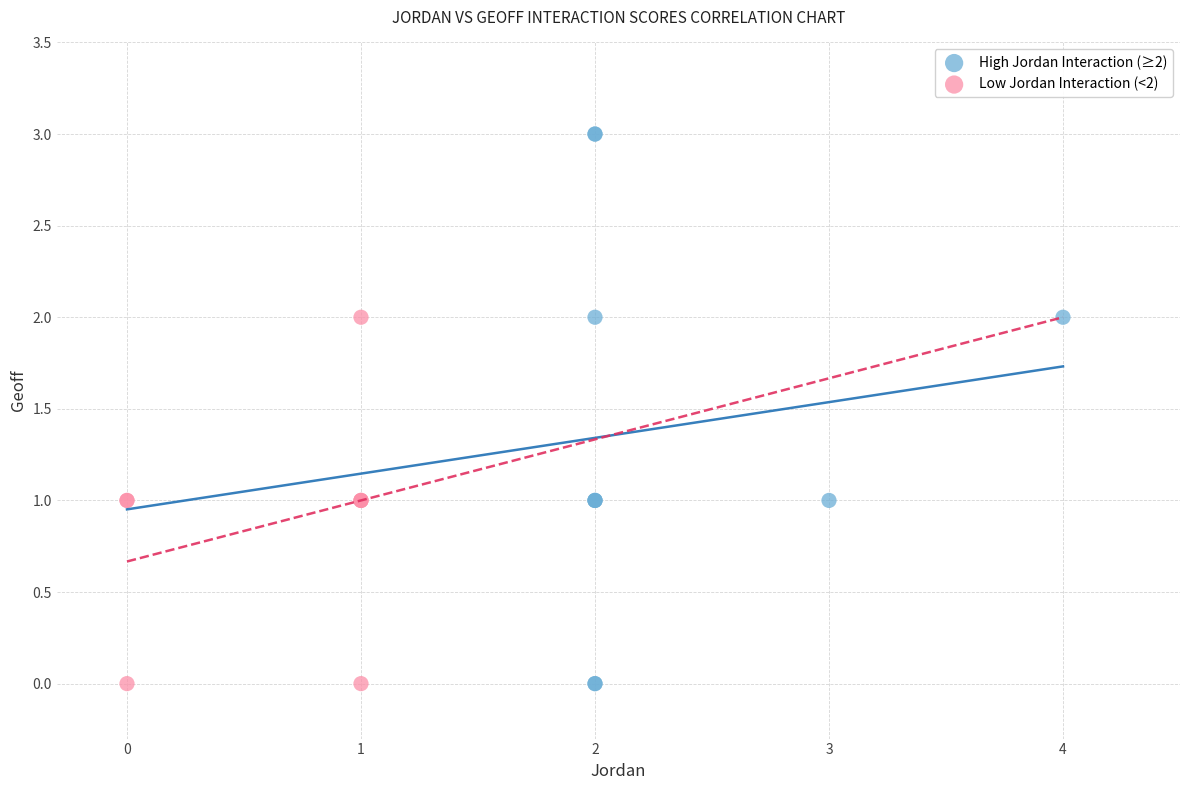

What are all the series names shown in the legend?

High Jordan Interaction (≥2), Low Jordan Interaction (<2)